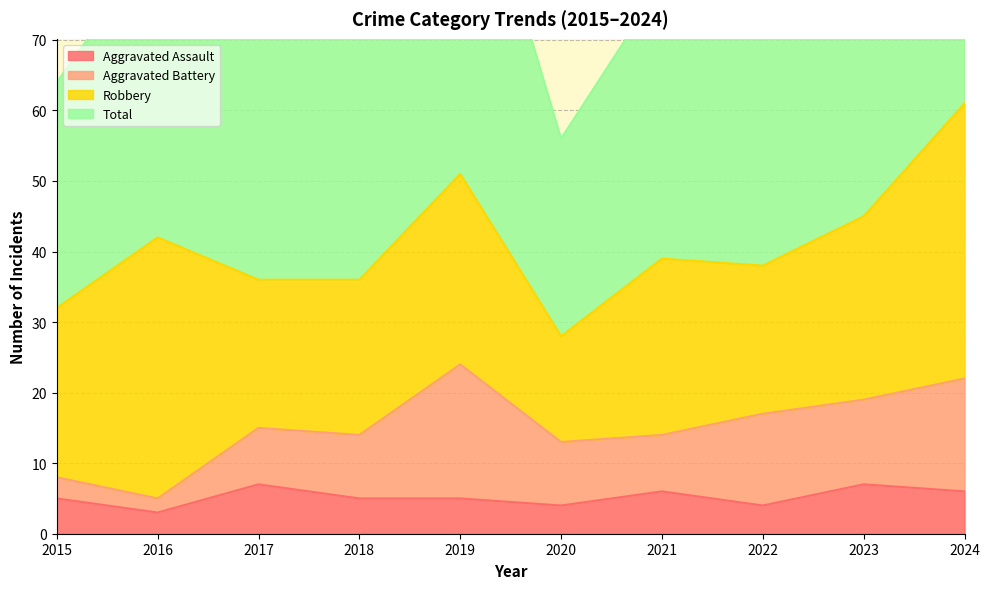

At which category is the sum across all series the highest?

2024